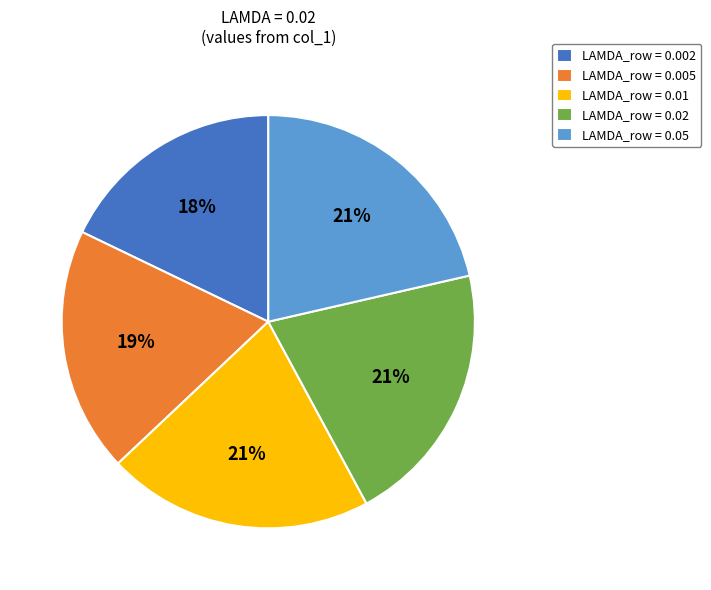

What percentage is the LAMDA_row = 0.01 slice, to the nearest percent?

21%